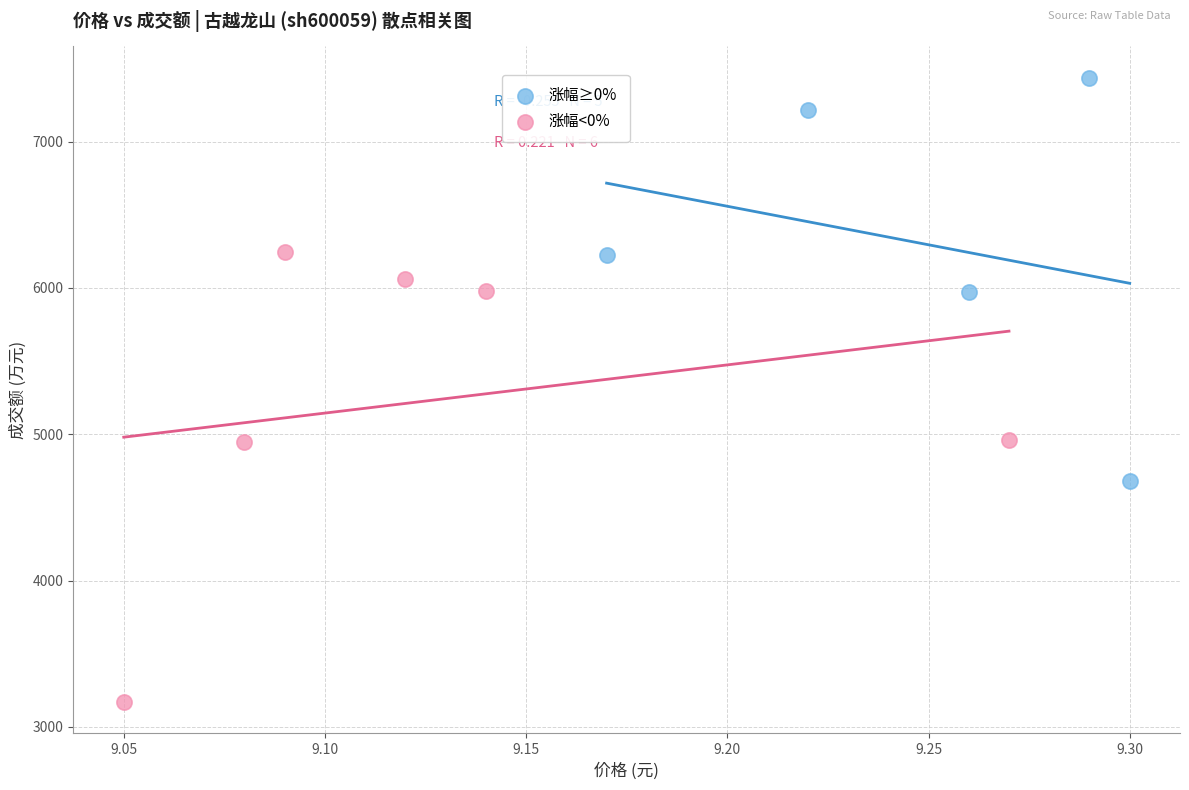

Which series reaches the maximum Y coordinate?

涨幅≥0%